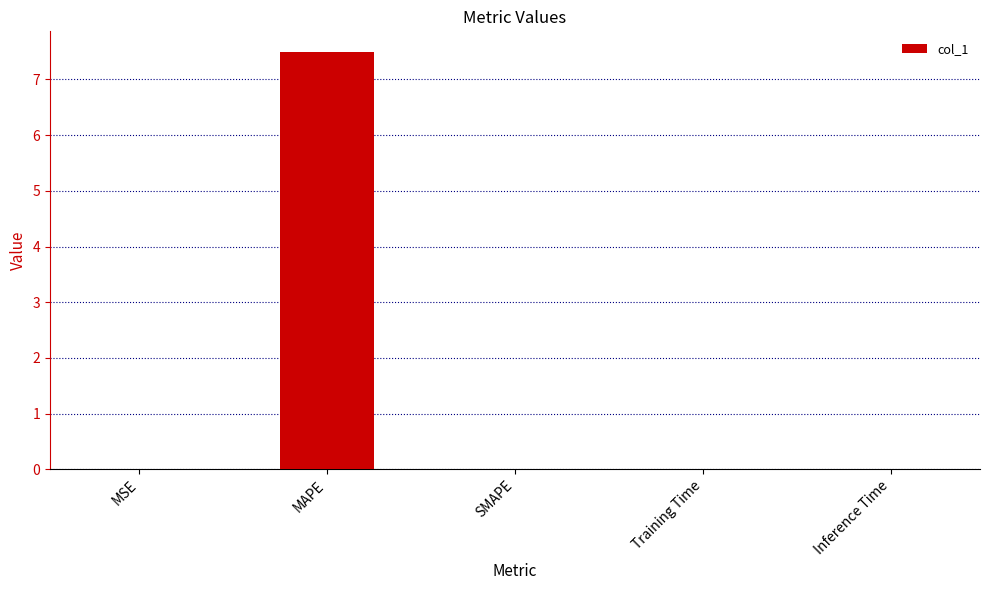

What is the sum of the values at MAPE and Training Time?

7.5